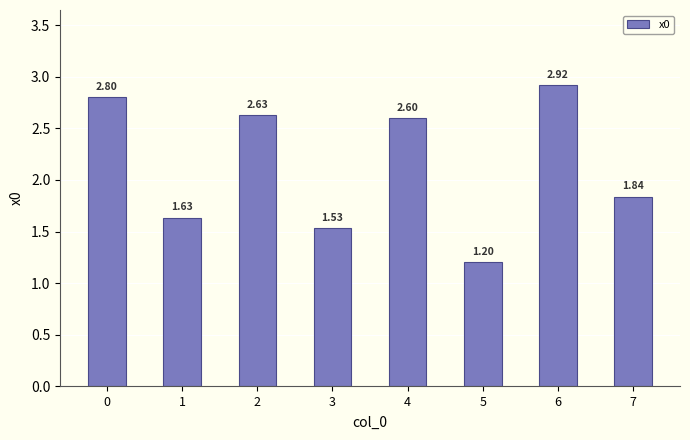

What is the difference between the maximum and minimum values?

1.7